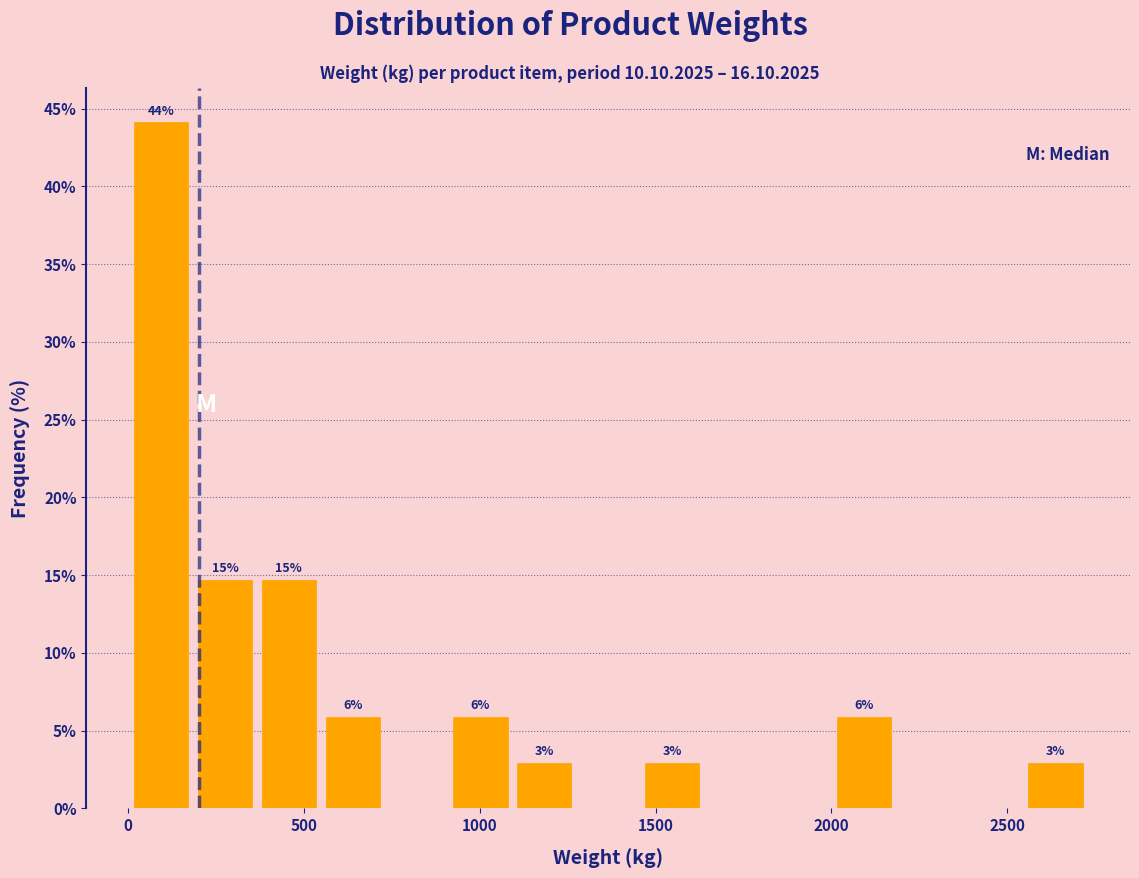

Read against the x-axis, roughly where is the centre of the tallest bar?

100